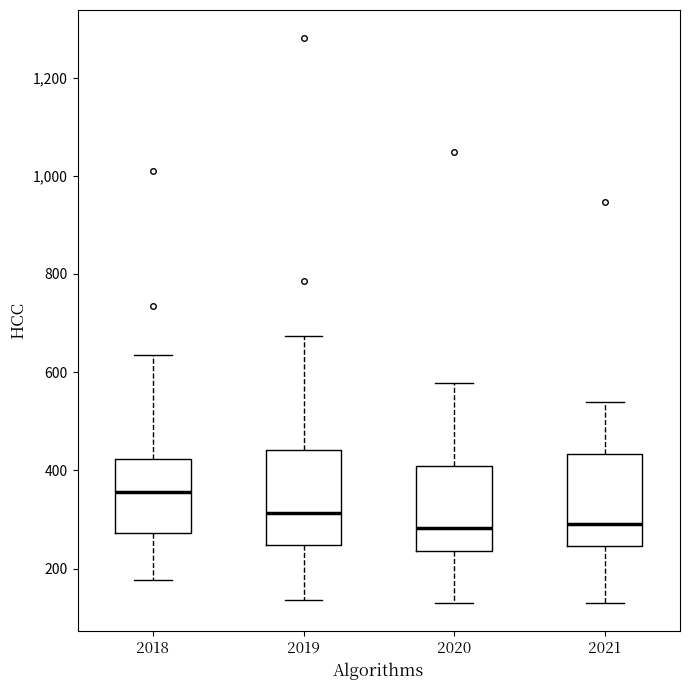

Reading left to right, transcribe this box plot: for each box, give where its median line is, the range the box spans, and where its two whiskers end, as read against the y-axis. The values are not printed on the chart, so give them approximately, as read against the axis.

2018: median 360, box 280 to 420, whiskers 180 to 640
2019: median 320, box 240 to 440, whiskers 140 to 680
2020: median 280, box 240 to 420, whiskers 140 to 580
2021: median 300, box 240 to 440, whiskers 140 to 540